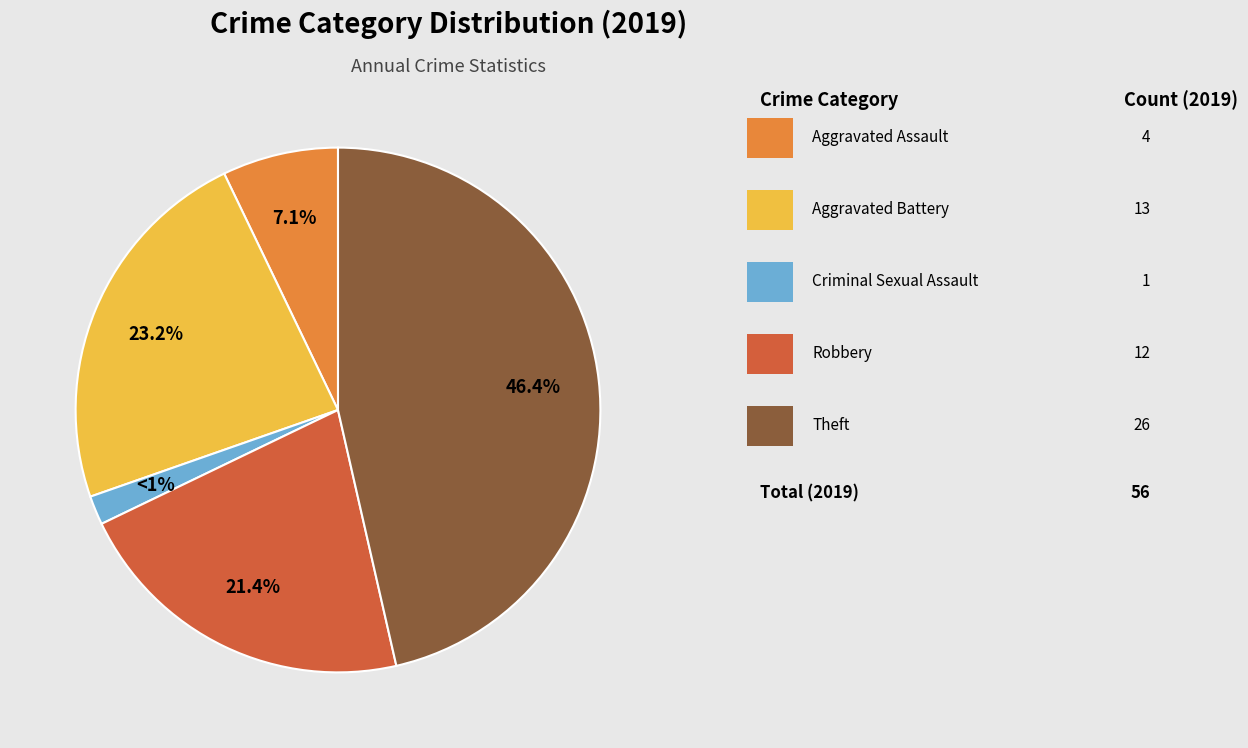

What percentage is the Criminal Sexual Assault slice, to the nearest percent?

2%